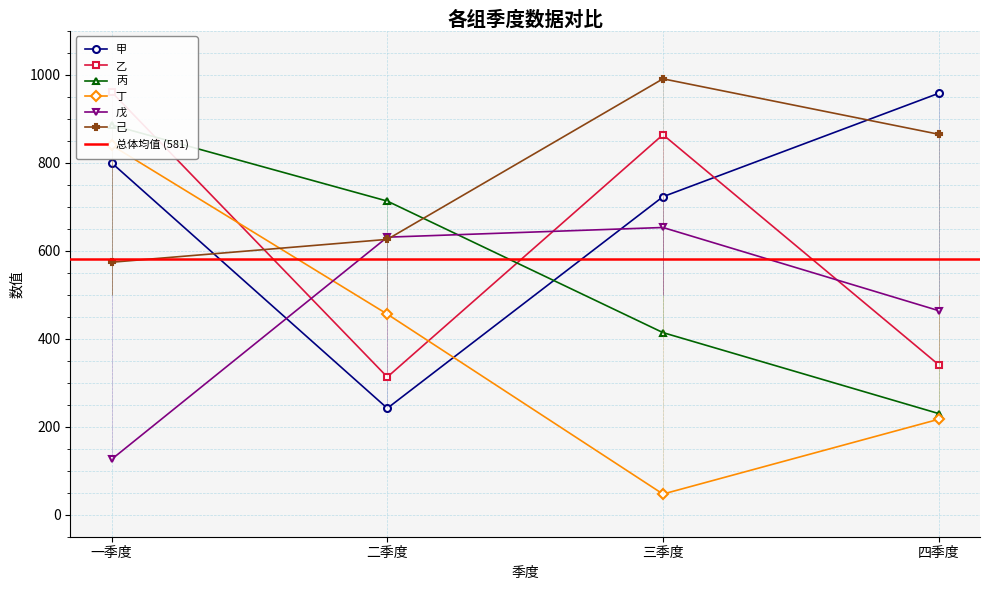

What is the spread (max minus min) of values at 三季度?

944